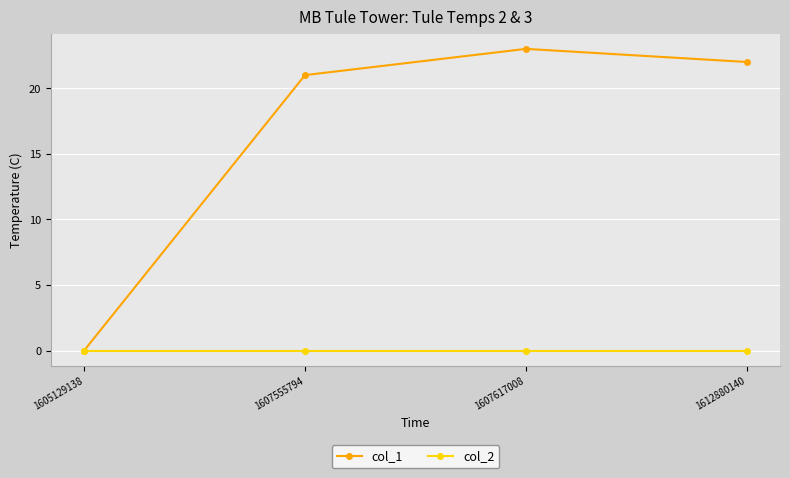

Is the value of col_2 at 1607555794 greater than the value of col_1 at 1607617008?

No